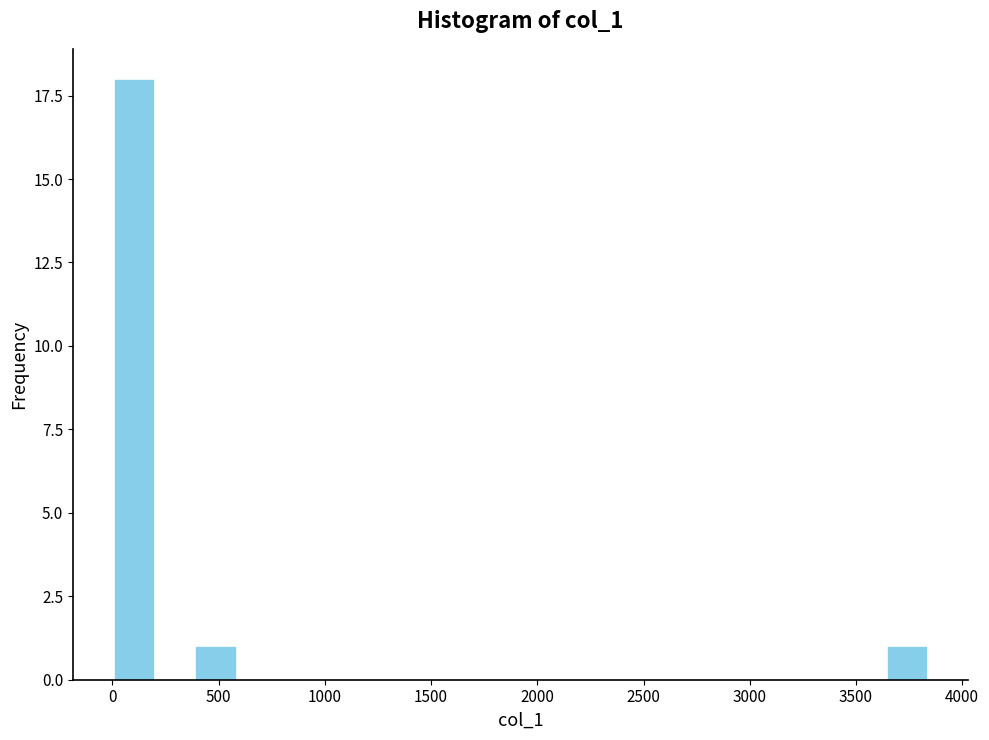

Read against the x-axis, roughly where is the centre of the tallest bar?

100